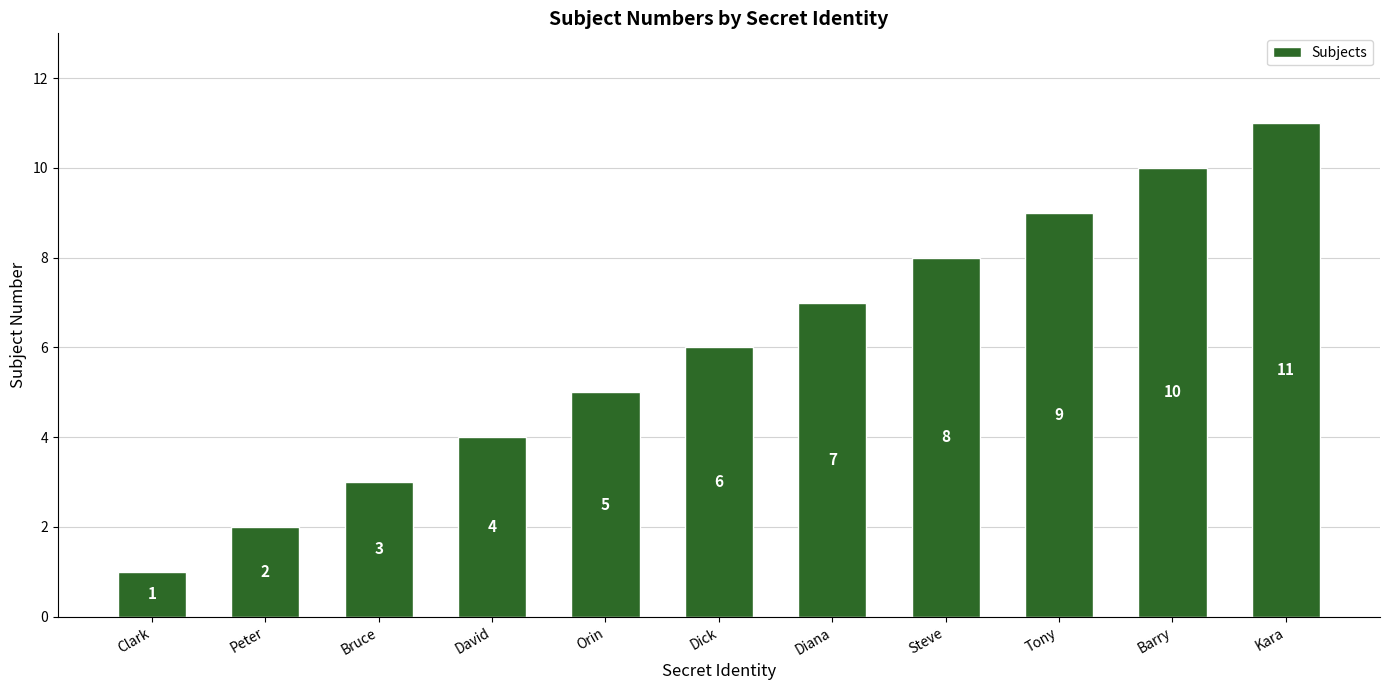

Reading left to right, transcribe all the data shown in this chart.

1	2	3	4	5	6	7	8	9	10	11